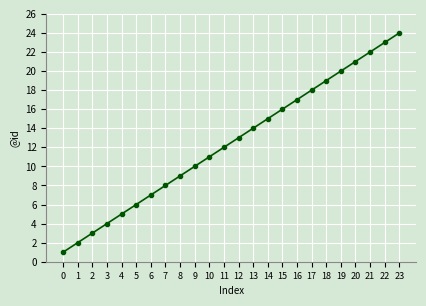

What is the change in value from 8 to 19?

+11